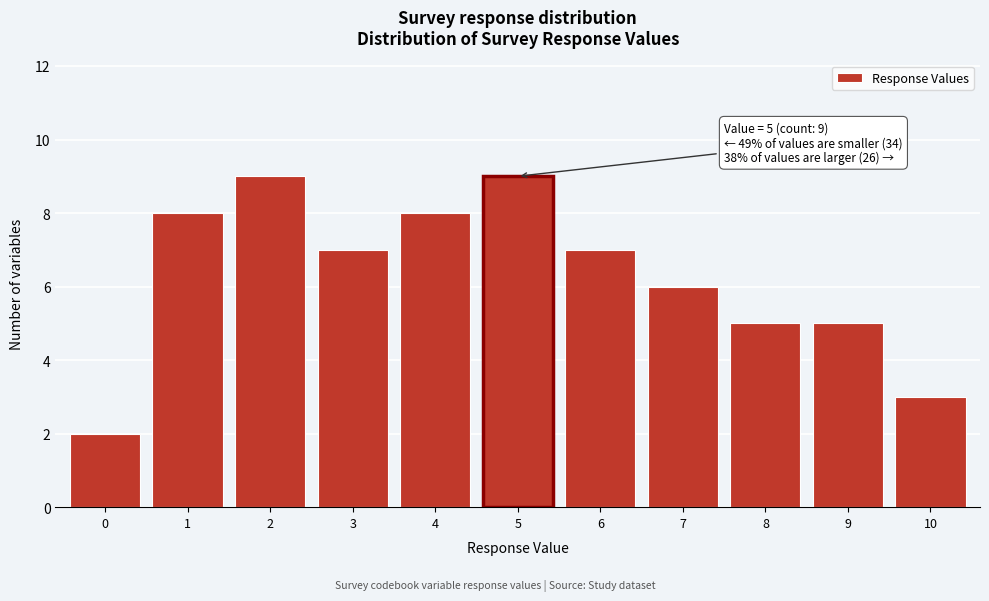

Reading right to left, extract all data points from this chart.

10=3	9=5	8=5	7=6	6=7	5=9	4=8	3=7	2=9	1=8	0=2